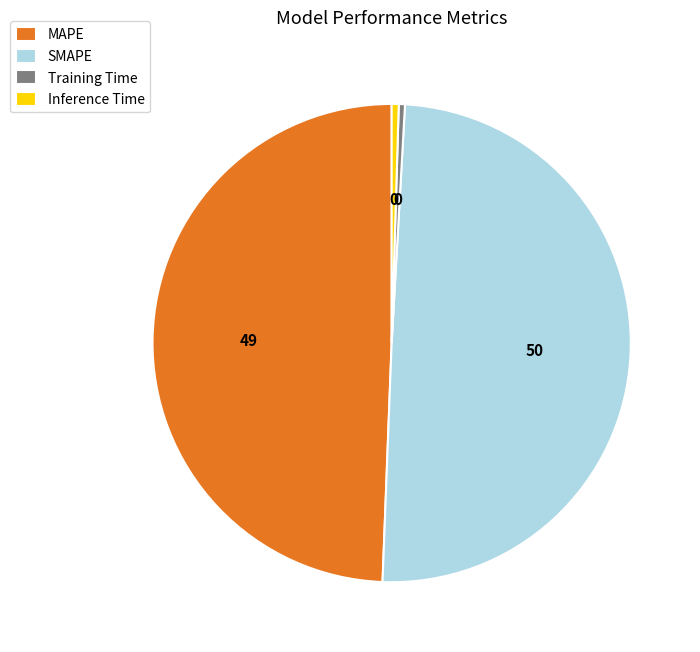

How many segments does this pie chart have?

4